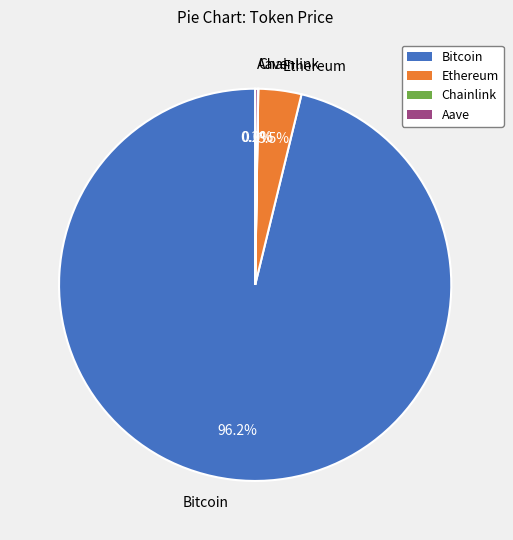

What is the largest slice in the pie chart?

Bitcoin